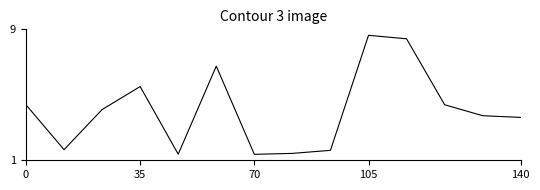

What is the maximum value shown in the chart?

8.6